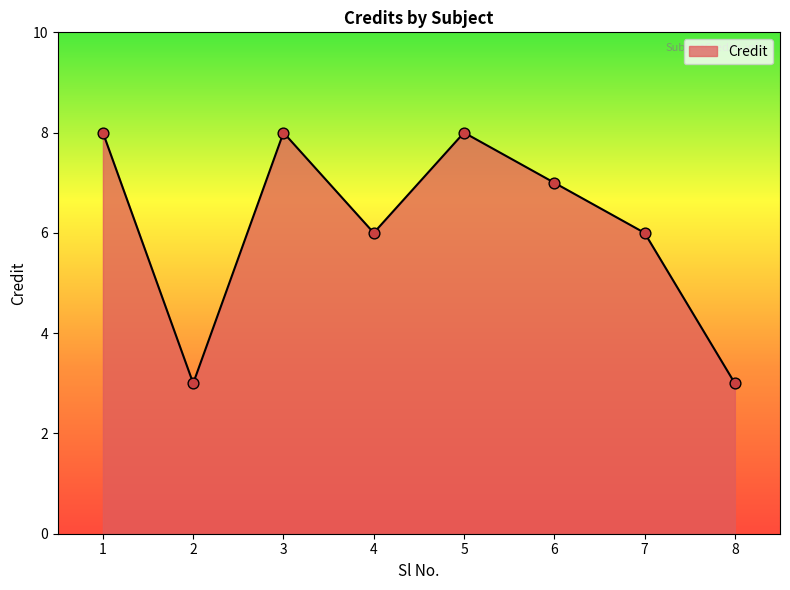

What is the ratio of the value at 7 to the value at 2?

2.0